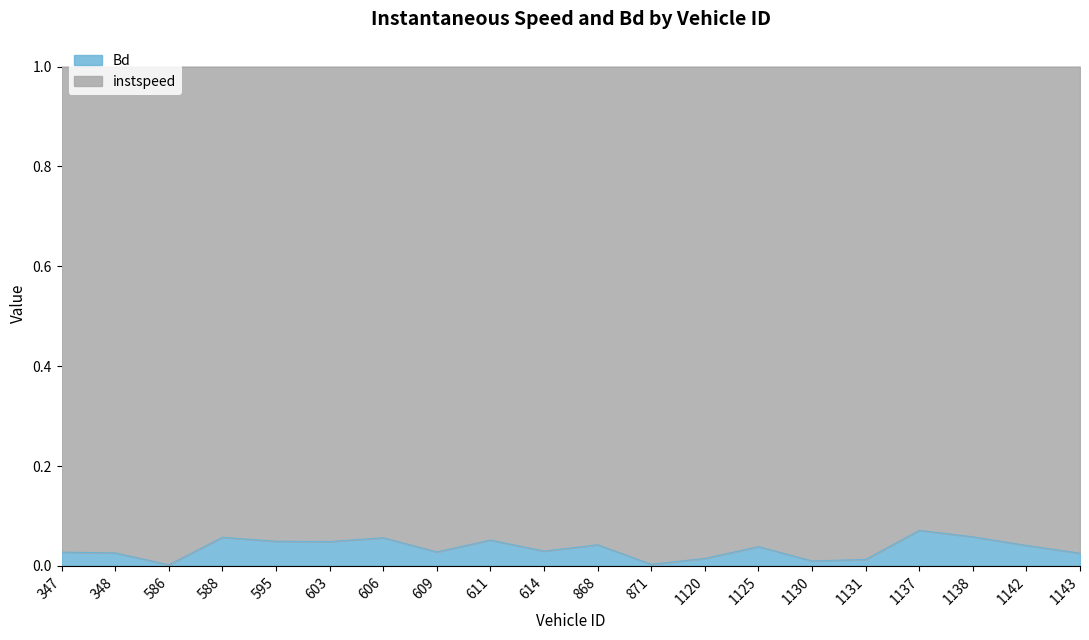

What is the value of the 18th point from the left?

0.1